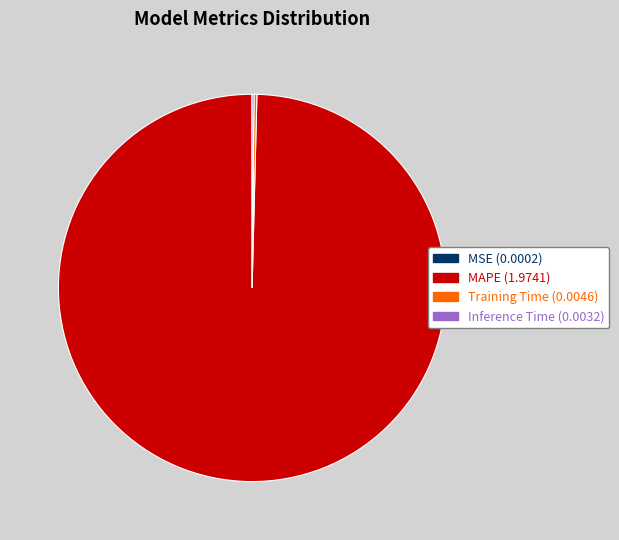

Is there any slice that represents more than half of the pie?

Yes